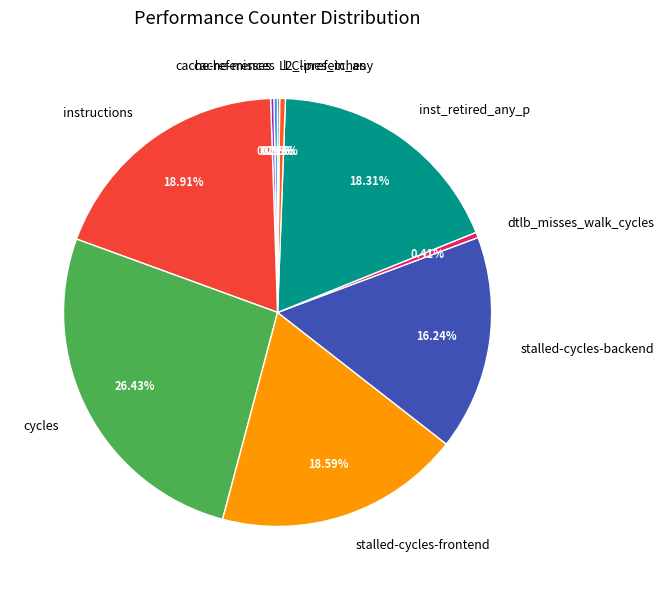

Approximately how many times larger is the value at inst_retired_any_p compared to stalled-cycles-backend?

1.1